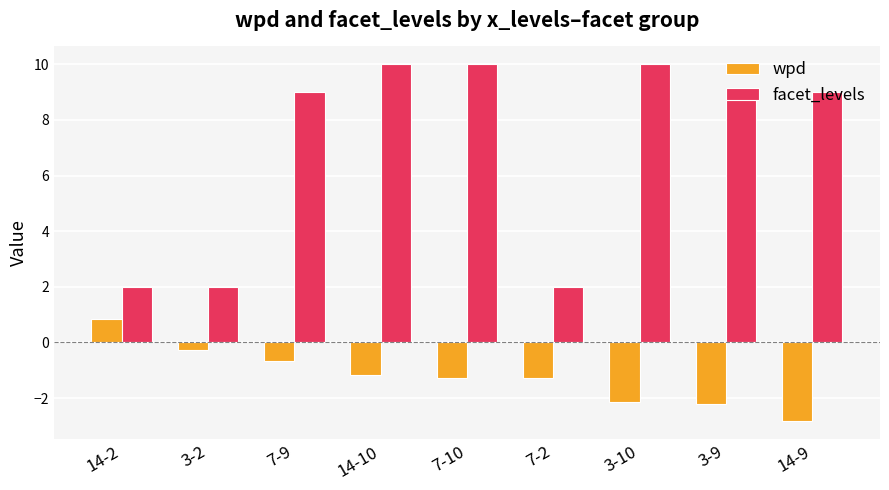

At which label does wpd reach its minimum?

14-9